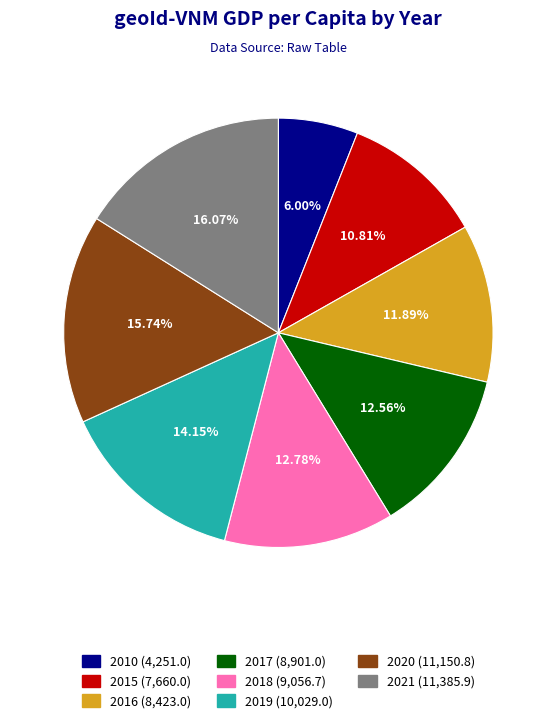

Approximately how many times larger is the value at 2019 compared to 2016?

1.2